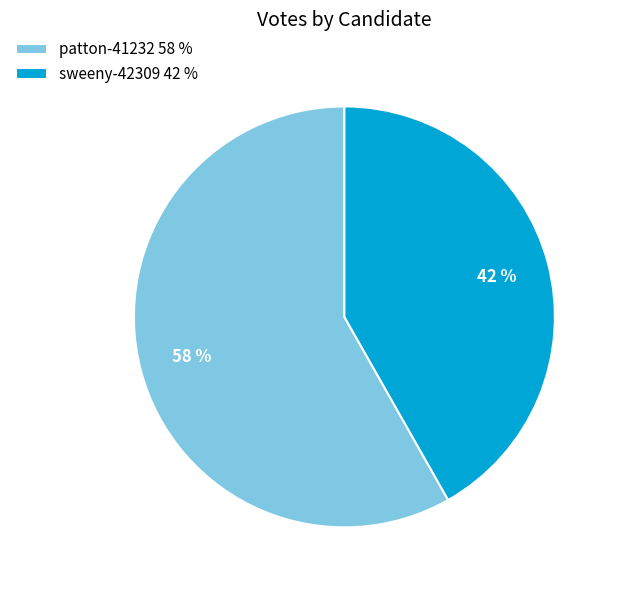

Combined, do sweeny-42309 42 % and patton-41232 58 % account for over 50%?

Yes